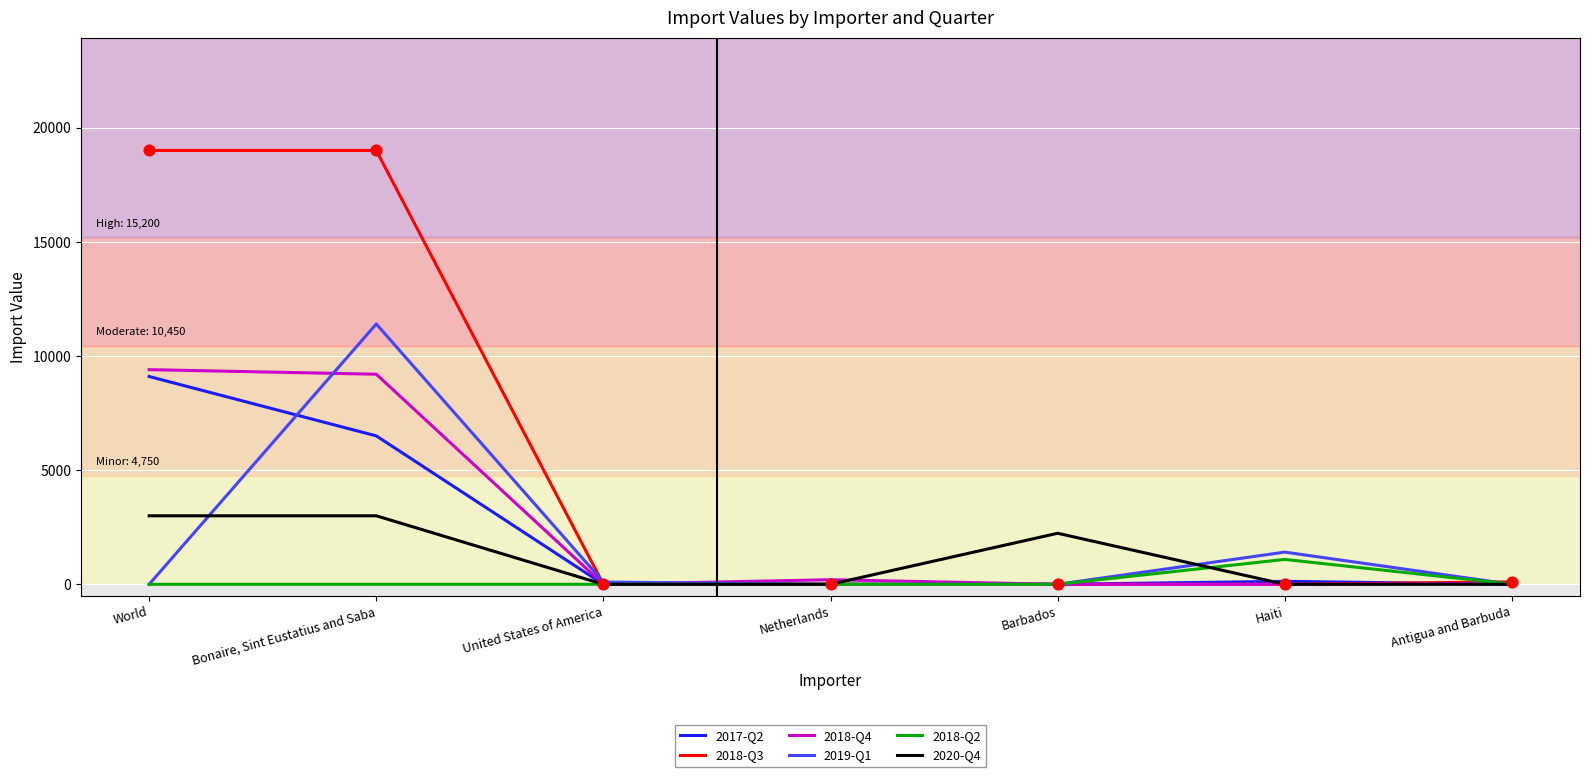

Which series has the widest spread of values?

2018-Q3